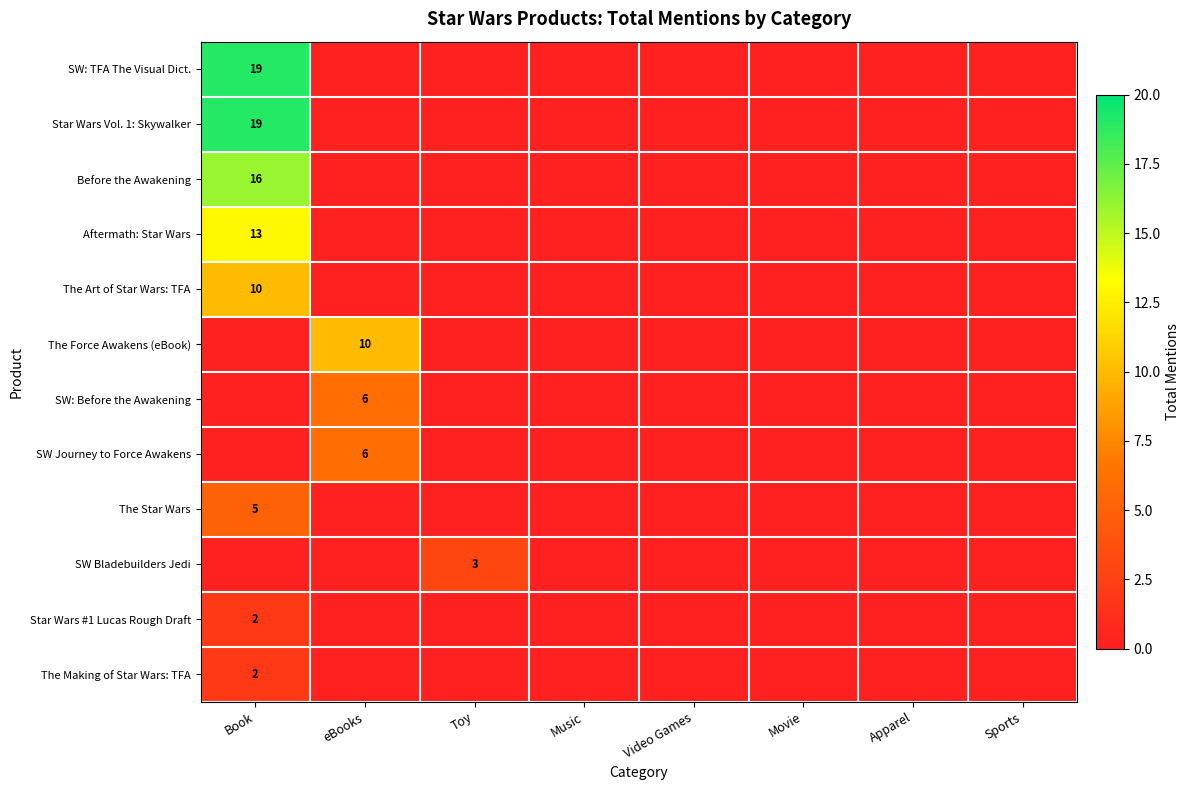

Which series has the largest total across all categories?

SW: TFA The Visual Dict.